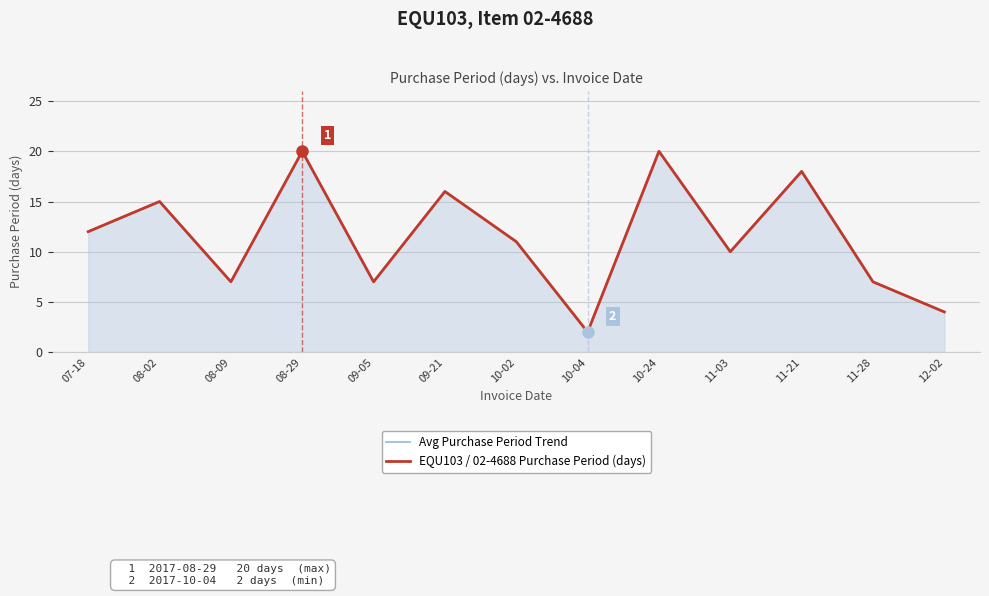

At how many categories does at least one series exceed 6?

11